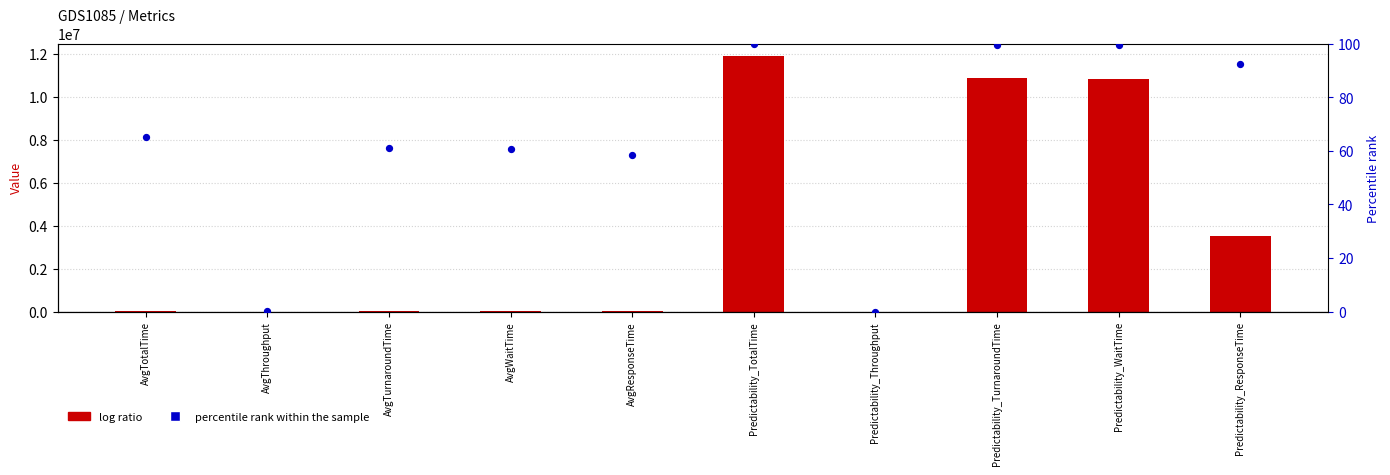

Is the value of Value at AvgTurnaroundTime greater than the value of percentile rank within the sample at Predictability_ResponseTime?

Yes